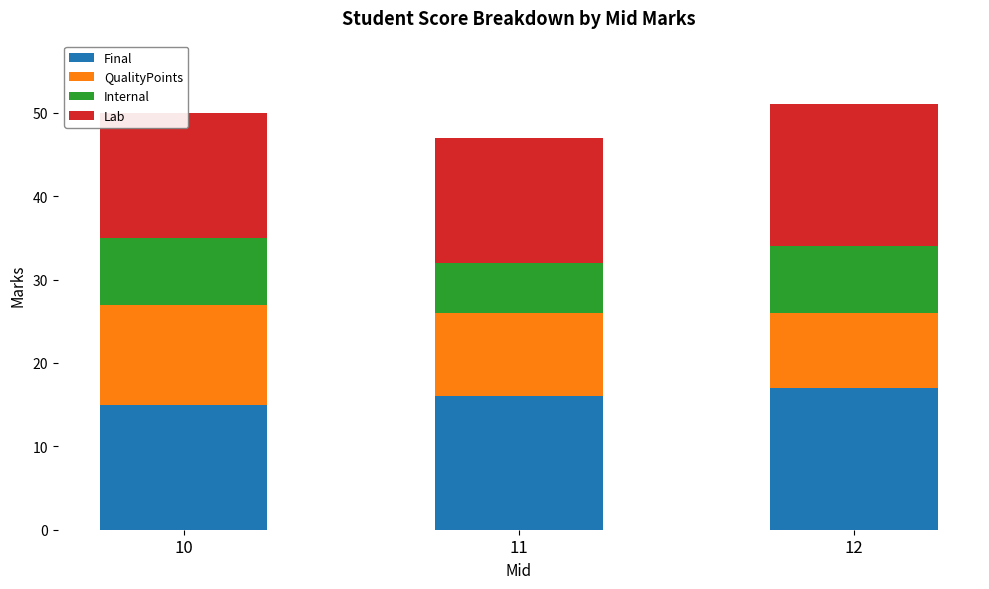

What is the average value of the Internal series?

7